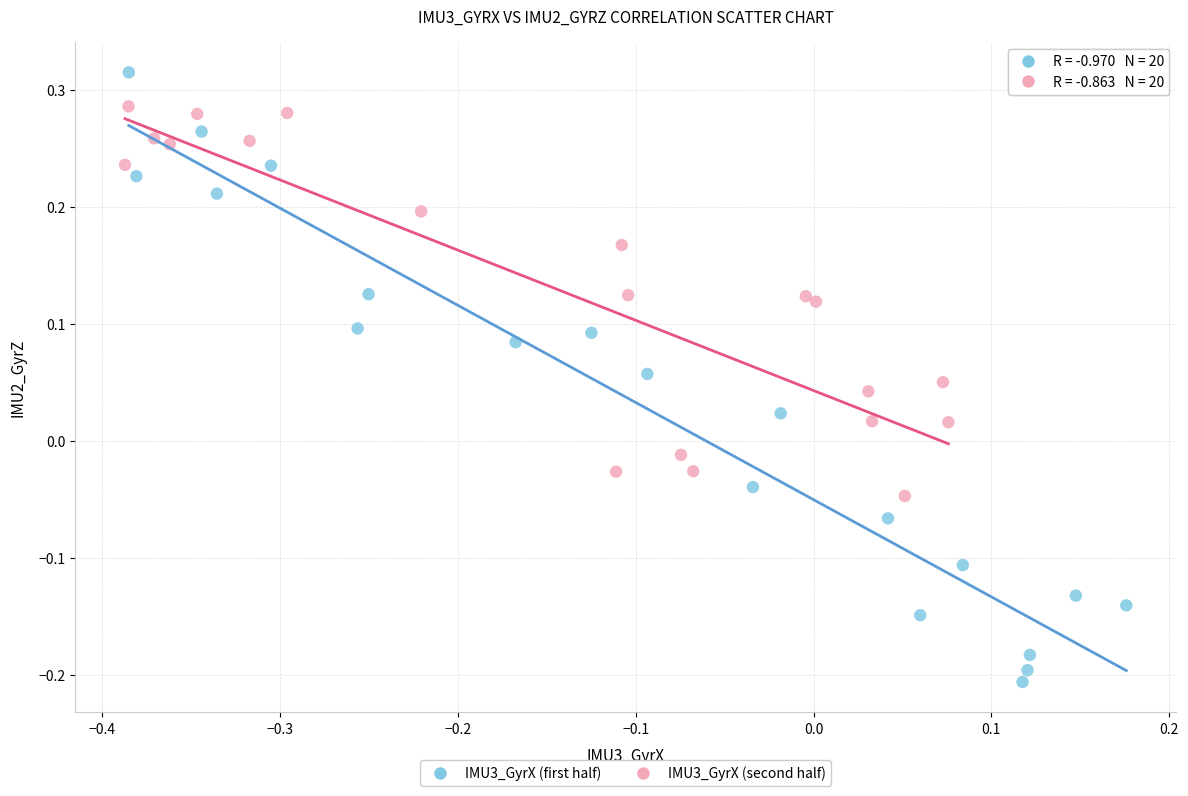

Which series has the largest Y range (max minus min)?

IMU3_GyrX (first half)